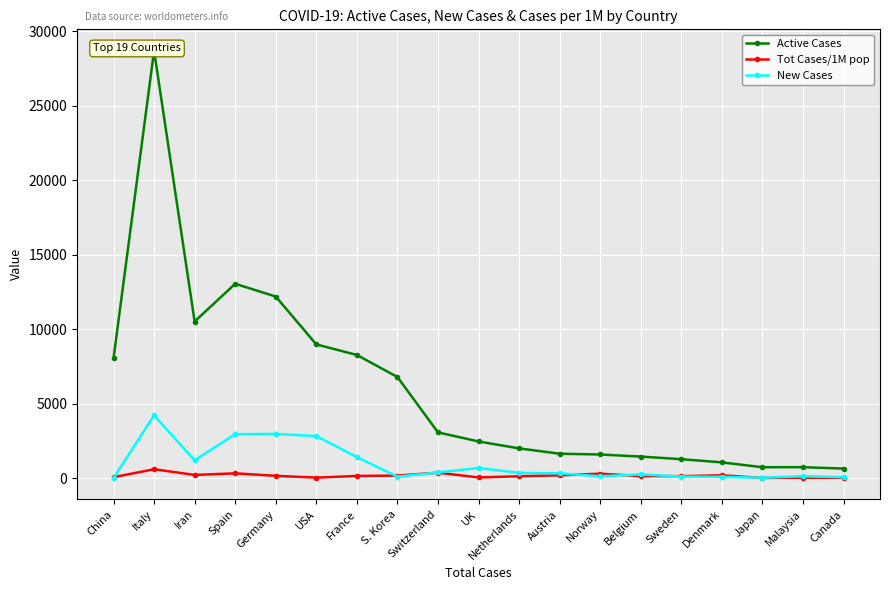

How many values in New Cases are above zero?

18